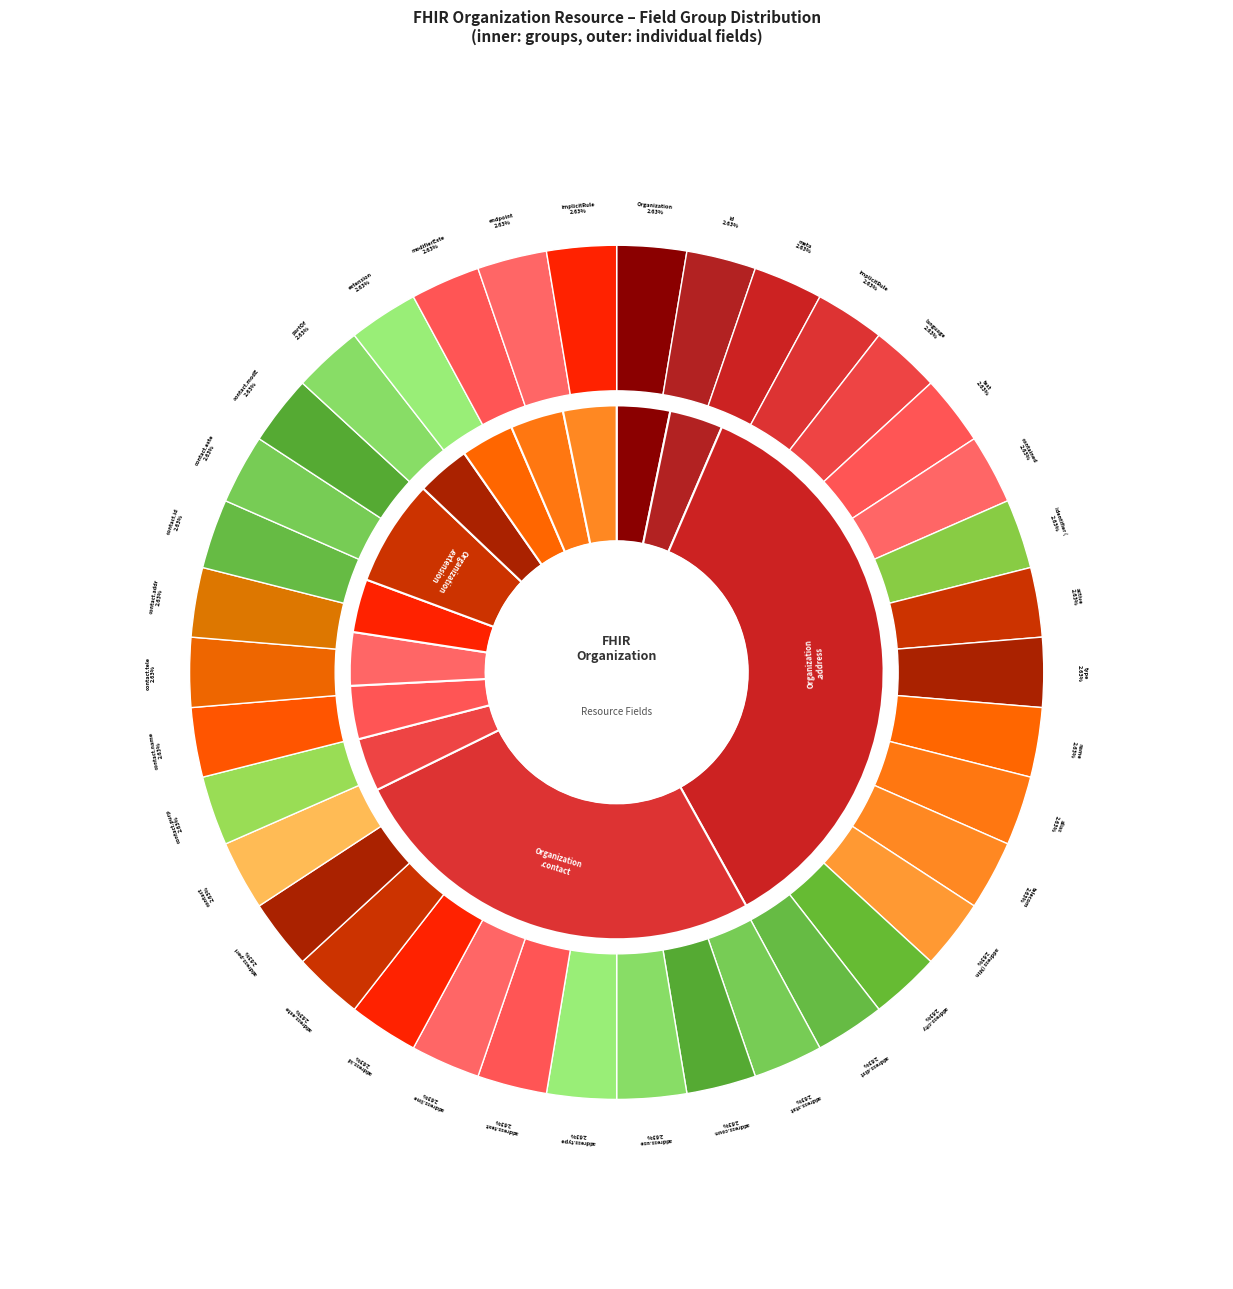

Count the number of slices in the pie.

38